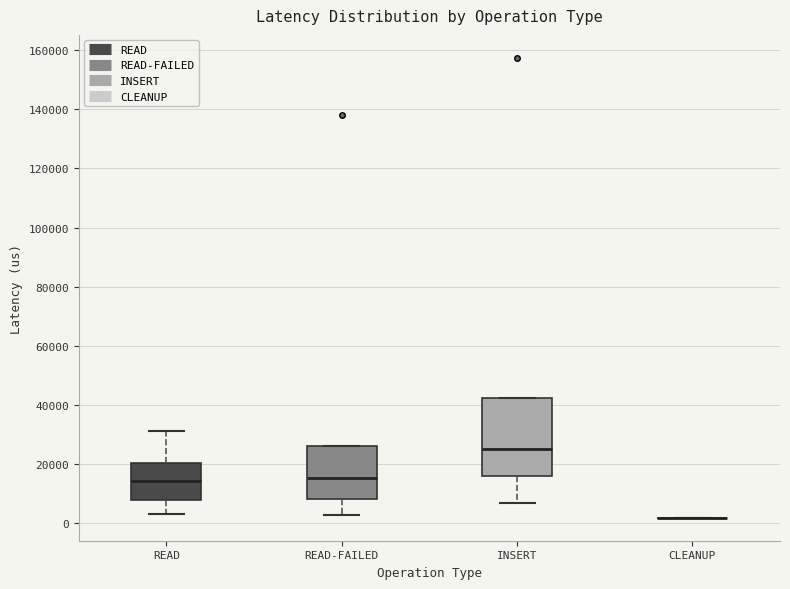

Reading left to right, transcribe this box plot: for each box, give where its median line is, the range the box spans, and where its two whiskers end, as read against the y-axis. The values are not printed on the chart, so give them approximately, as read against the axis.

READ: median 14000, box 8000 to 20000, whiskers 4000 to 32000
READ-FAILED: median 16000, box 8000 to 26000, whiskers 2000 to 26000
INSERT: median 26000, box 16000 to 42000, whiskers 6000 to 42000
CLEANUP: box collapsed to a line at 2000, whiskers 2000 to 2000